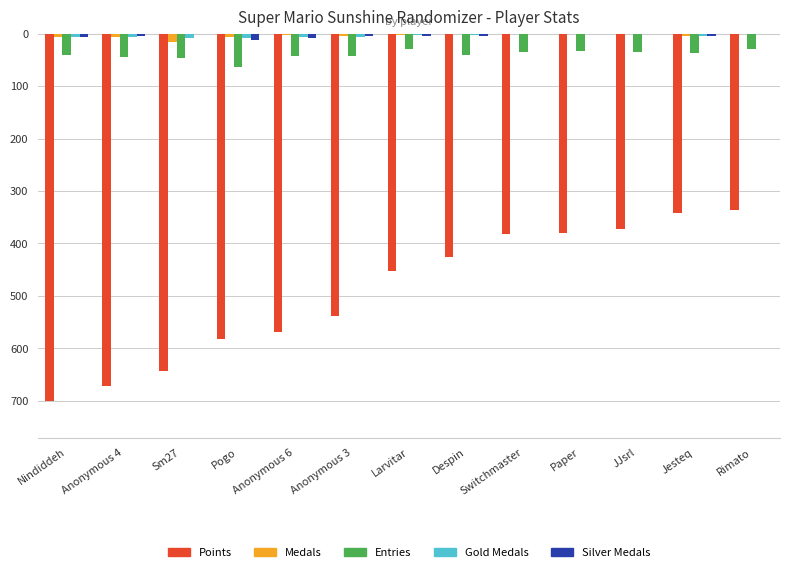

Which series has the largest range (max minus min)?

Points